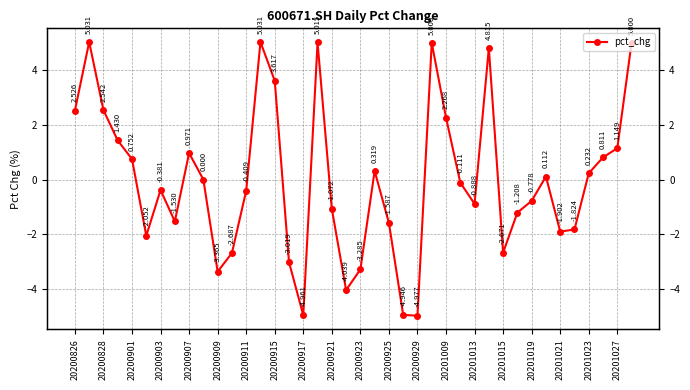

Between 20 and 35, which is larger?

35